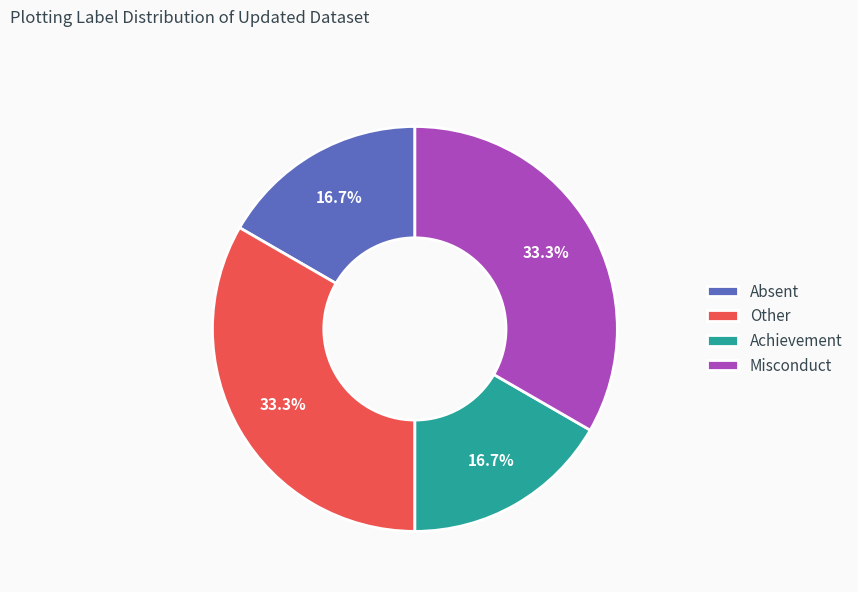

Is there any slice that represents more than half of the pie?

No